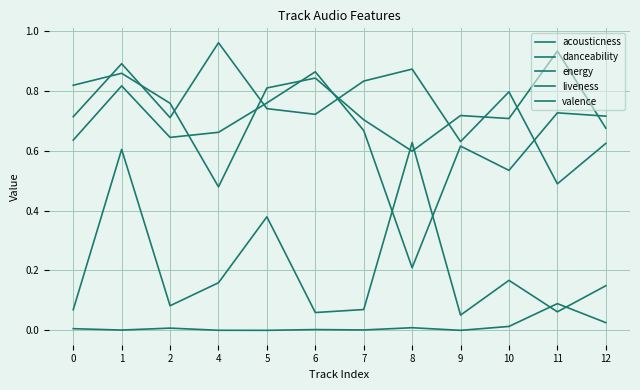

What is the minimum value for energy?

0.5